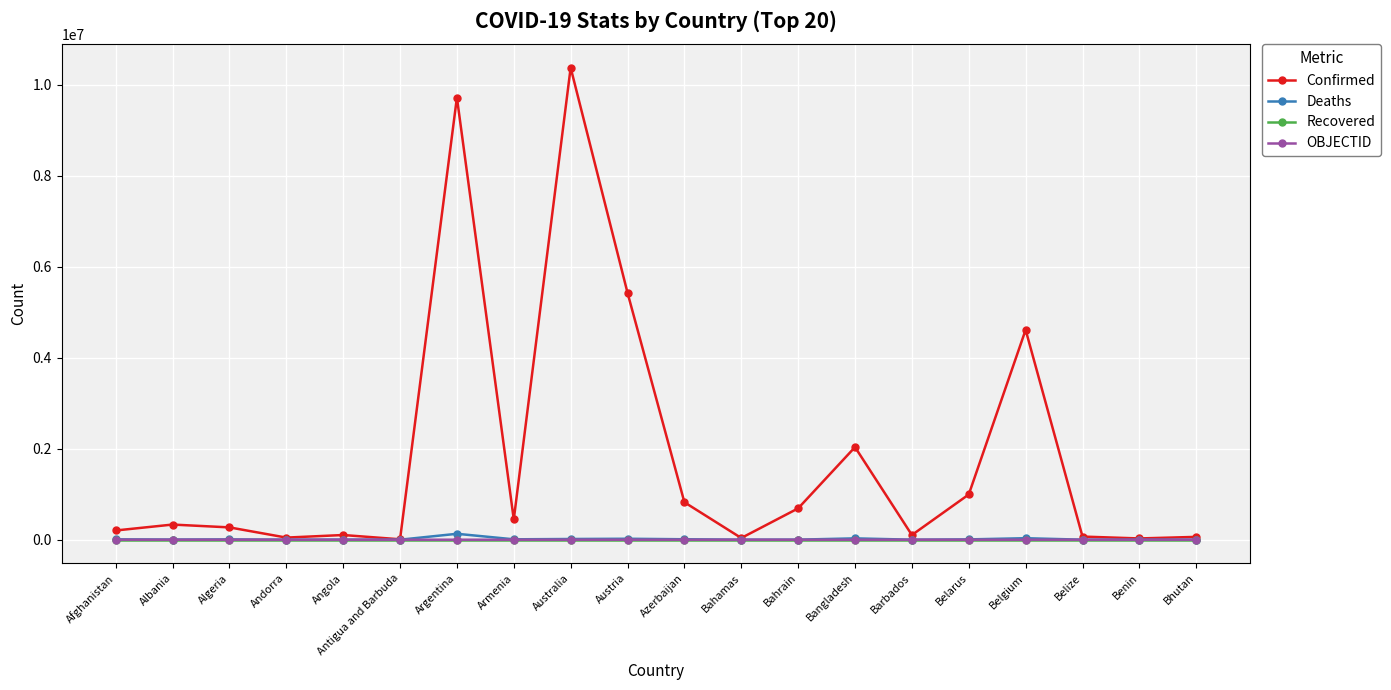

At how many categories does at least one series exceed 3344291?

4